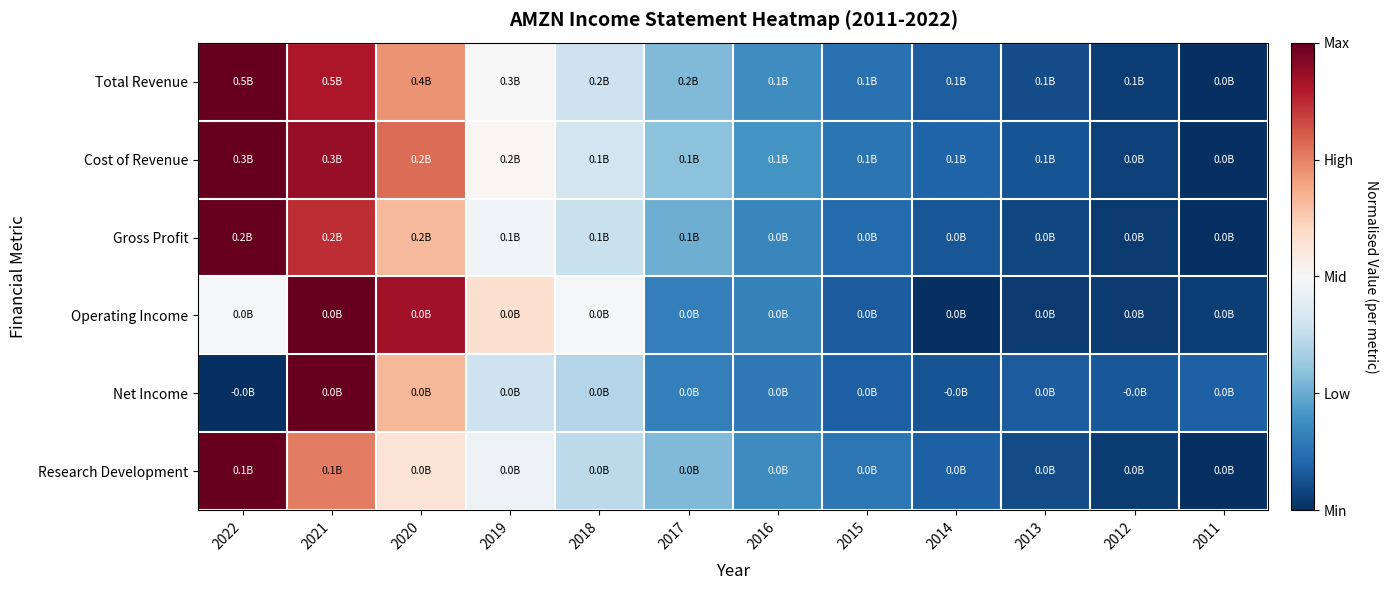

What is the maximum value shown in the chart?

1.0